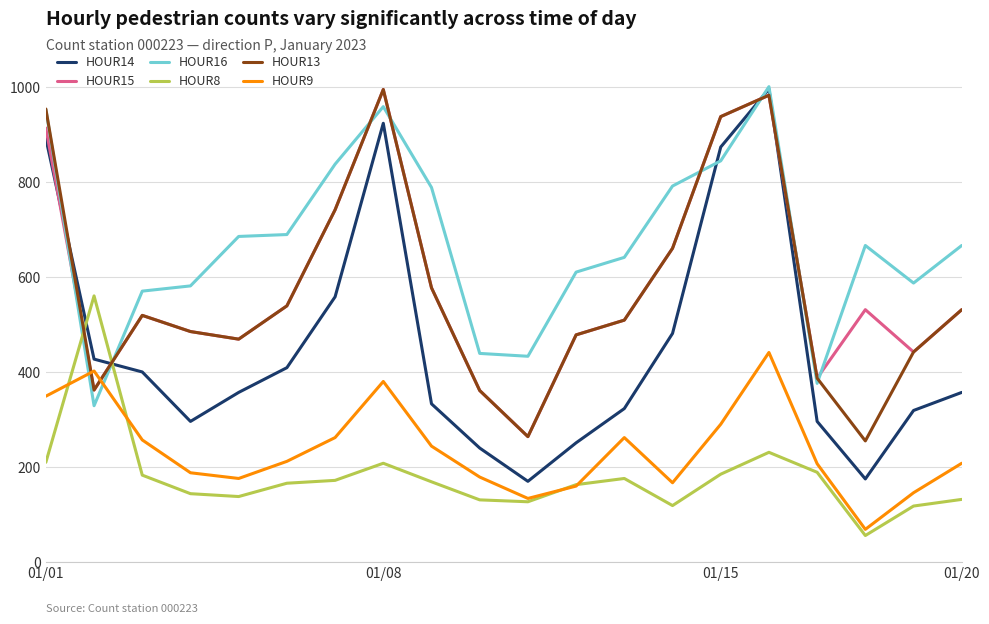

What is the minimum value for HOUR14?

170